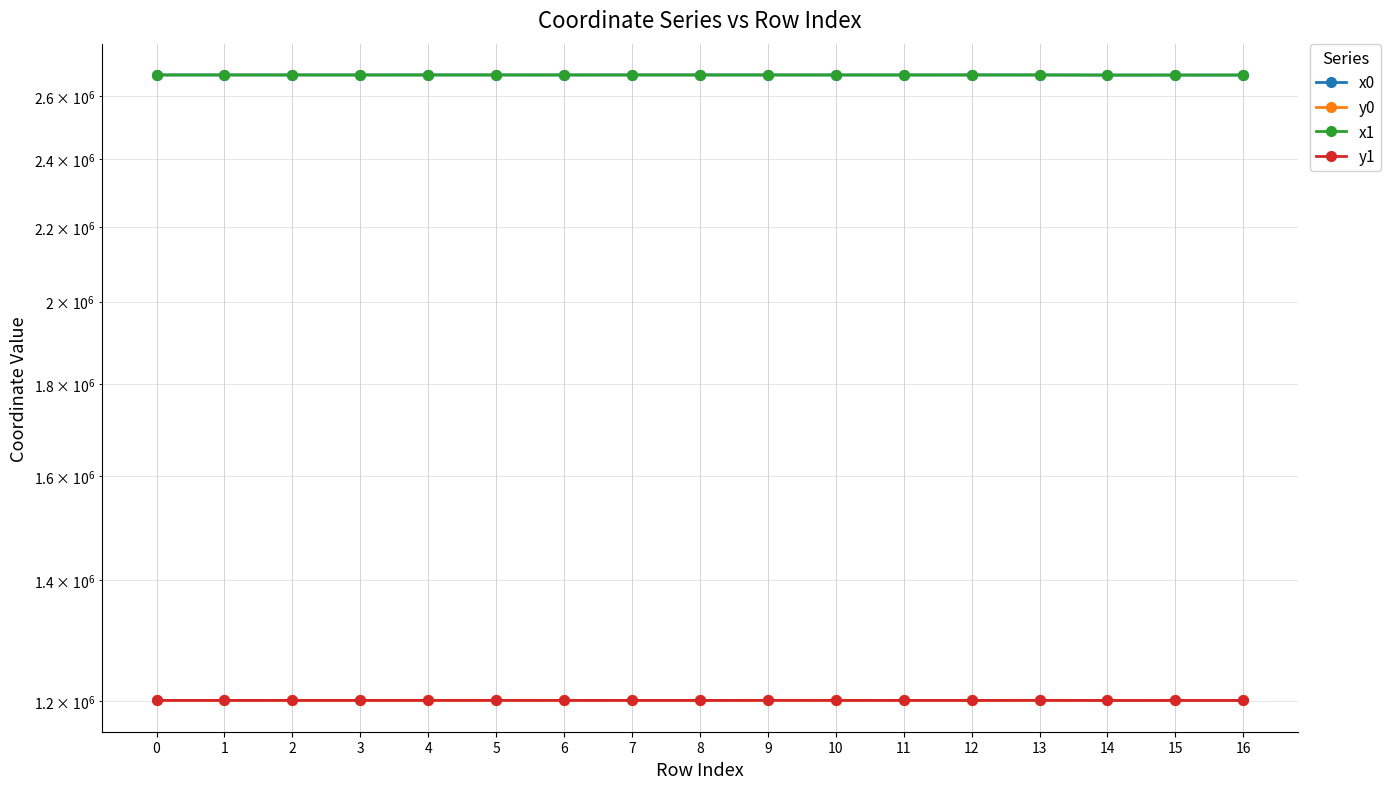

Which series has the largest total across all categories?

x1